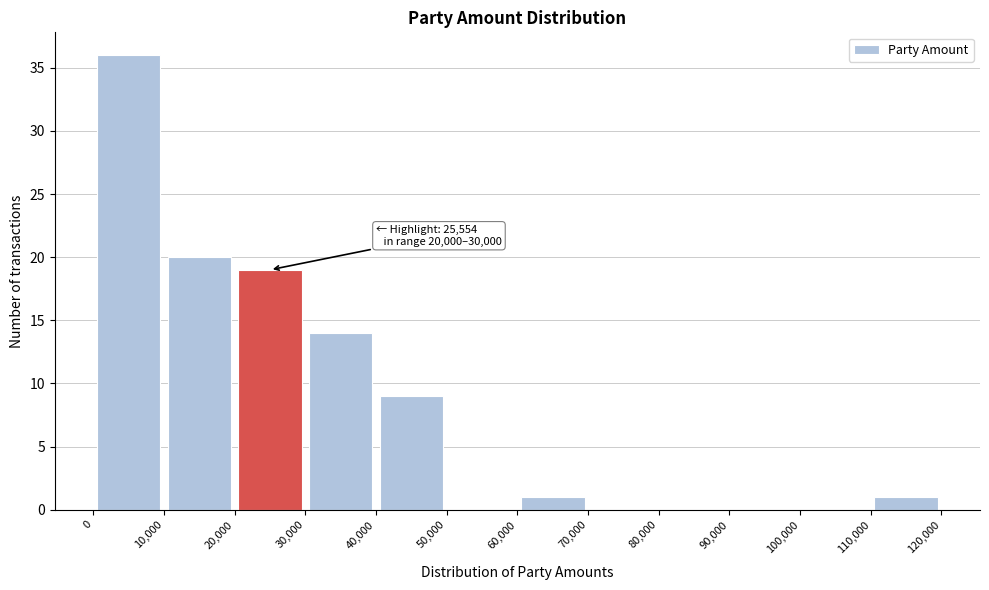

Over which range of the x-axis is the bar tallest?

0 to 10,000